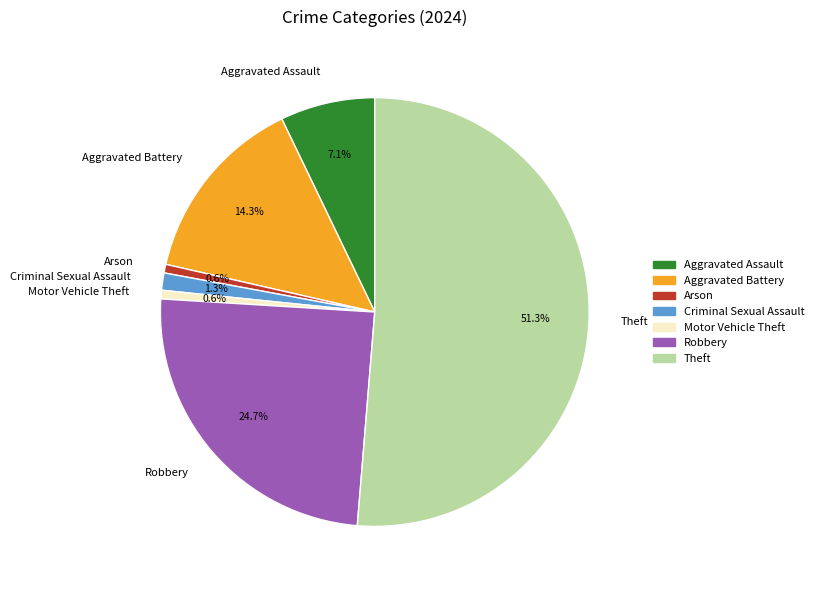

What portion of the pie excludes Criminal Sexual Assault?

98.7%